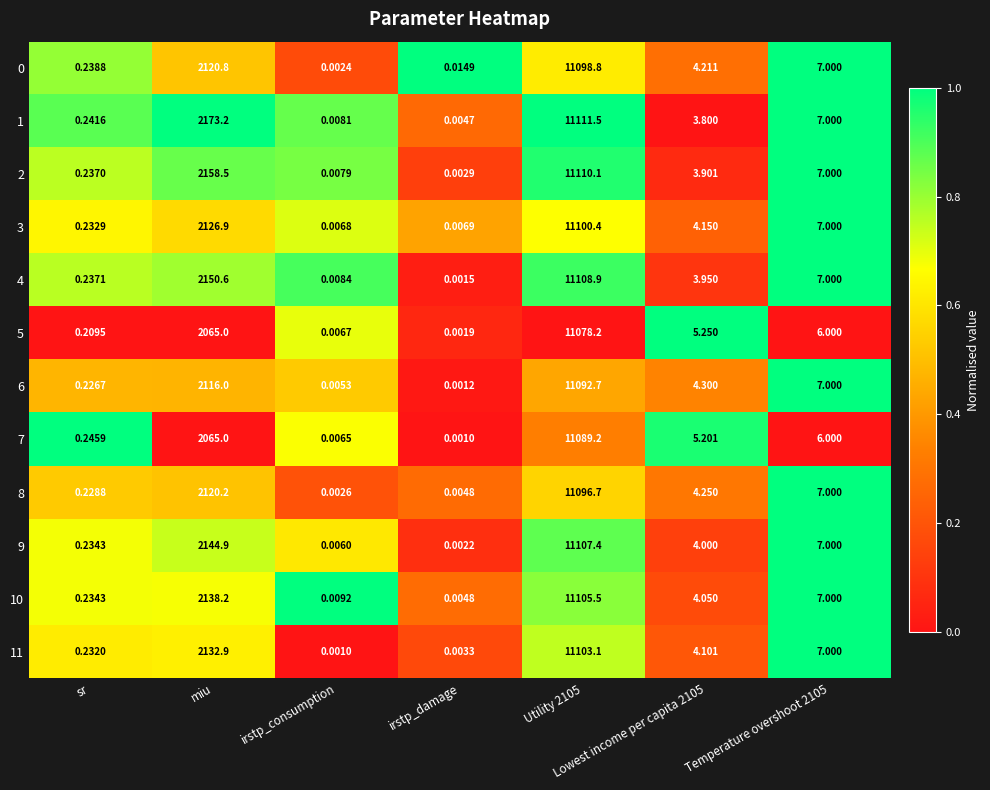

Where is 2 nearest to the value 5555?

miu